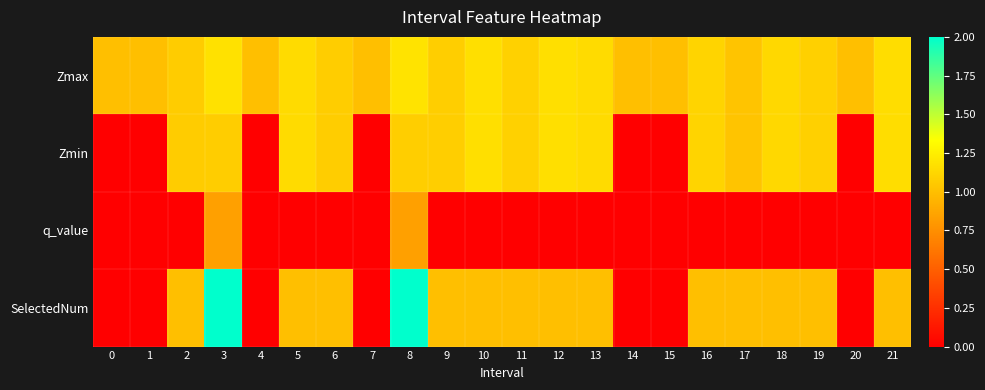

At which category does the chart reach its peak across all series?

3